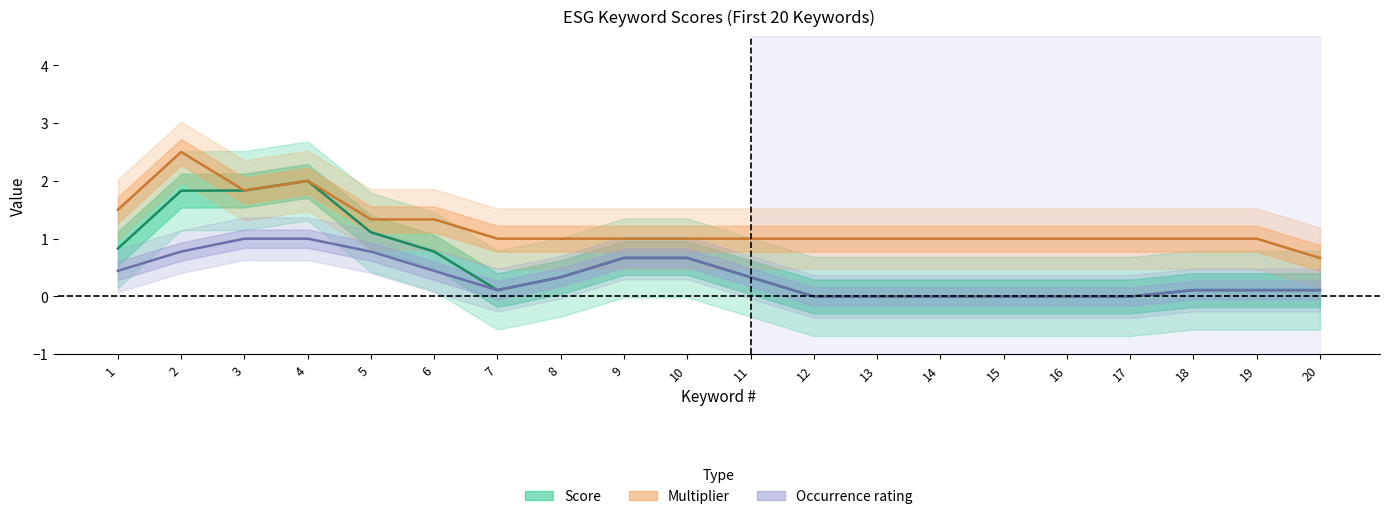

What is the difference between the highest and lowest values at 14?

1.0